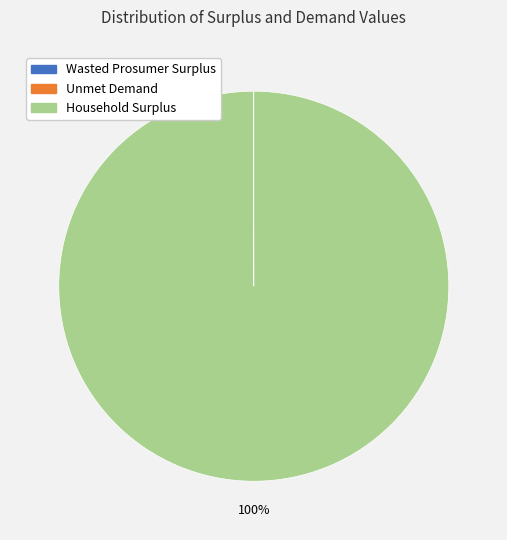

What percentage is the Household Surplus slice, to the nearest percent?

100%